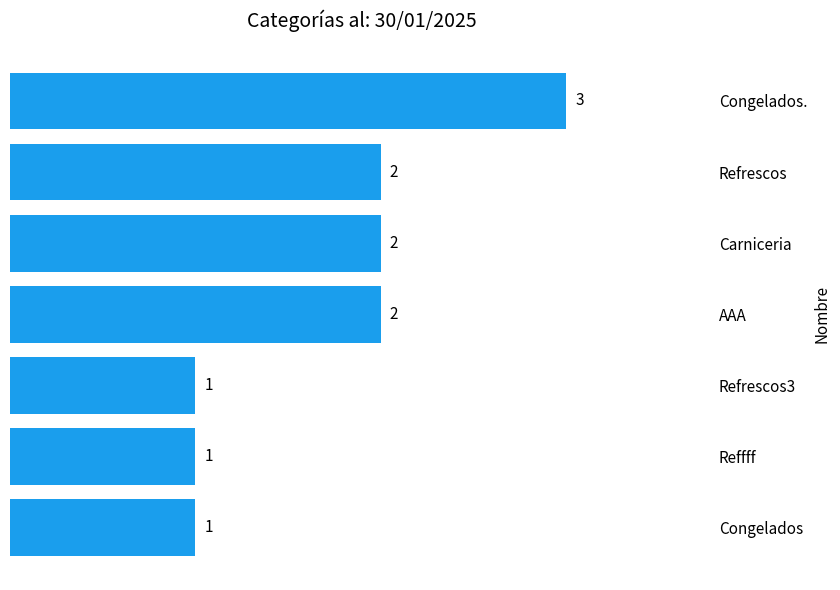

Does the chart contain any negative values?

No